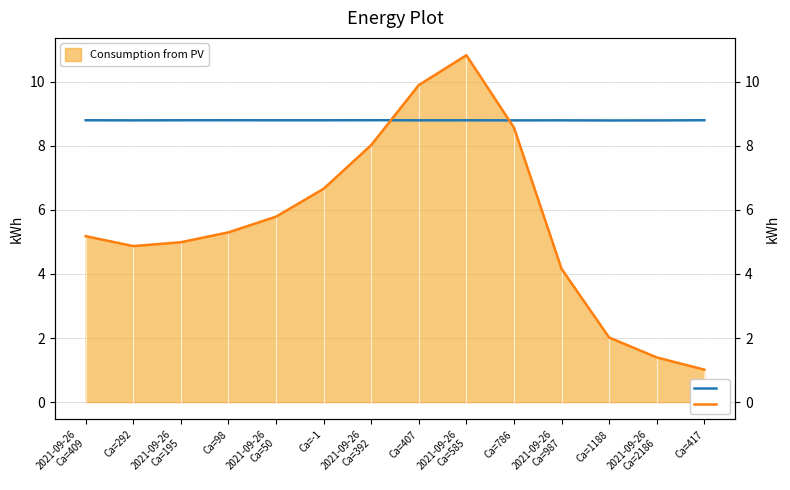

At which category does Energy Production reach its first local valley?

Ca=292